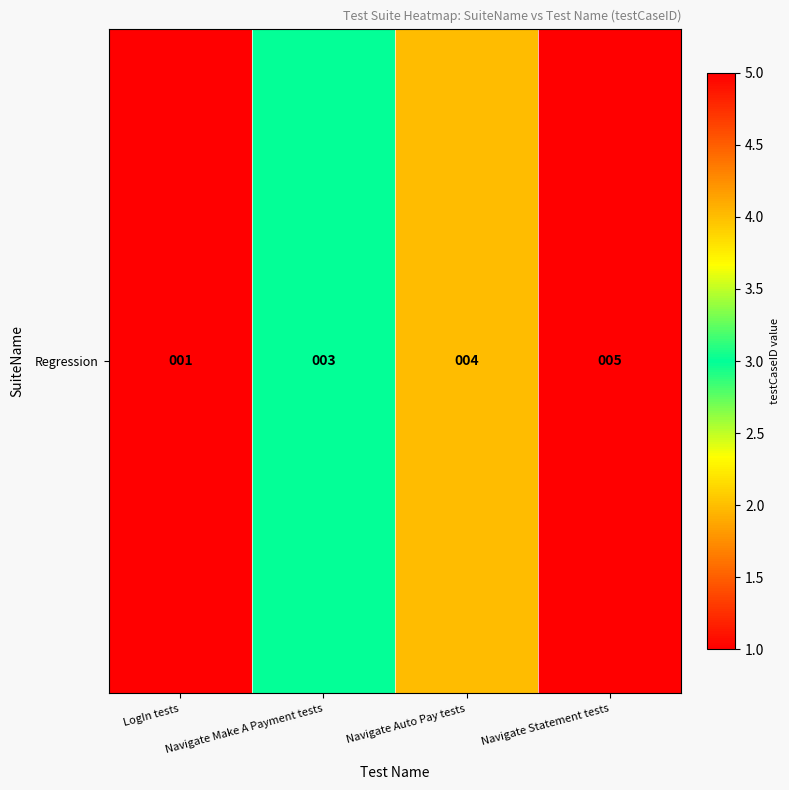

The value at Navigate Make A Payment tests is 3. True or false?

True